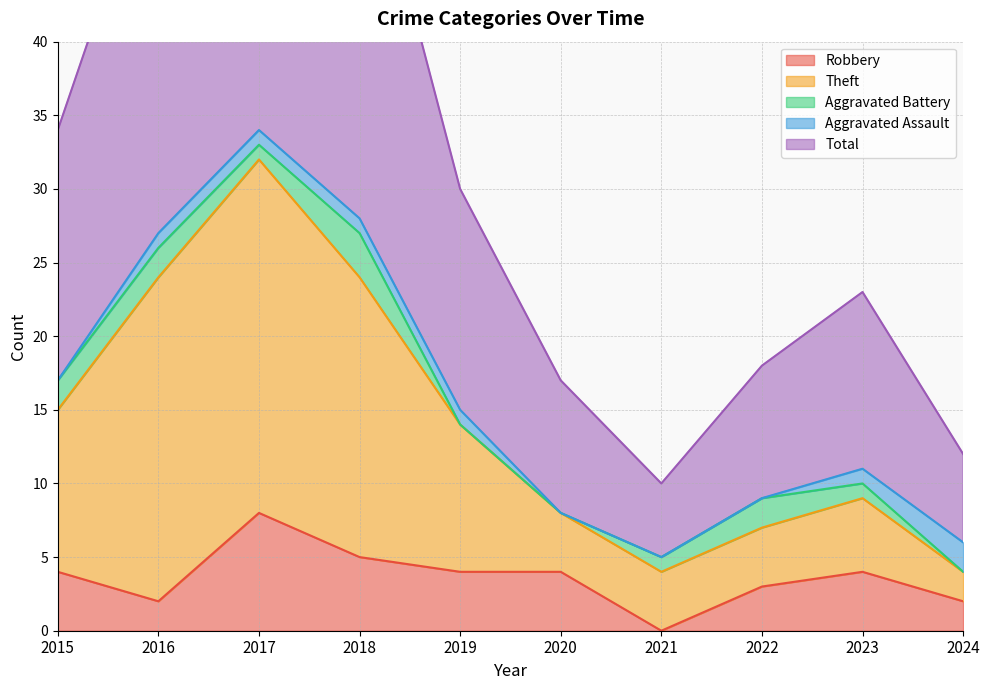

True or false: Robbery has a value of 3 at 2022.

True